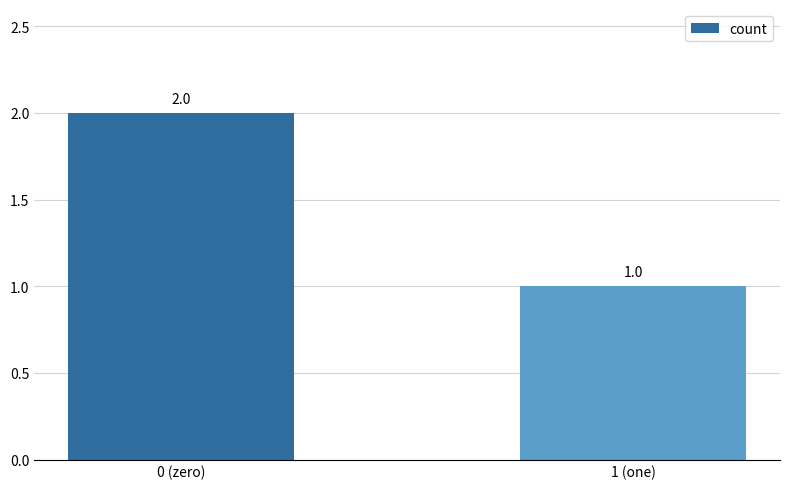

What is the label of the 1st bar from the left?

0 (zero)